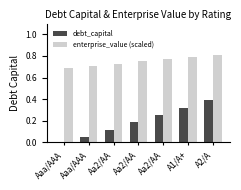

Which series has the largest total across all categories?

enterprise_value (scaled)